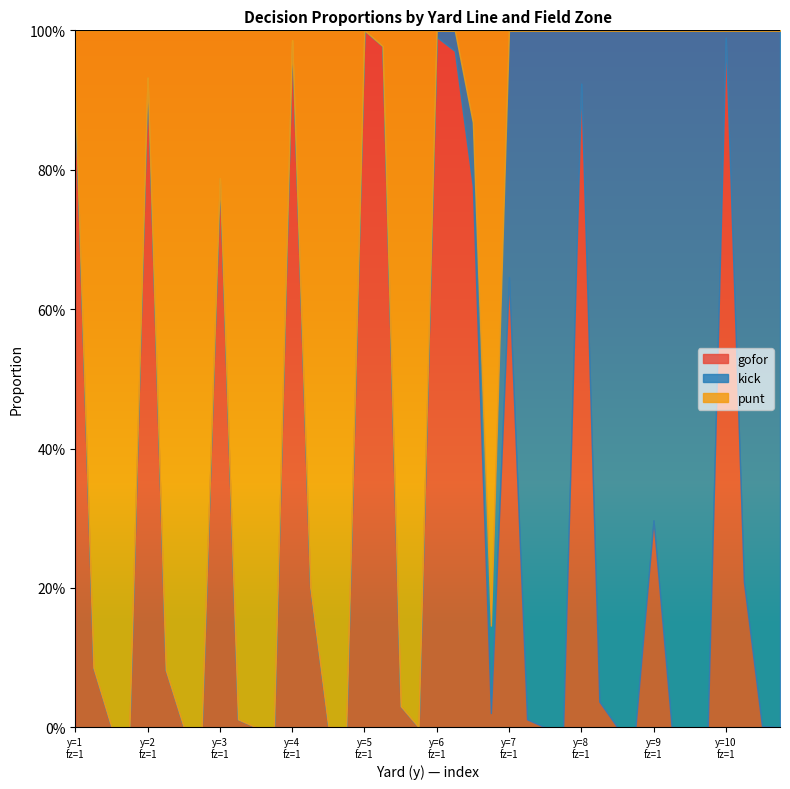

How many lines are shown in the chart?

3